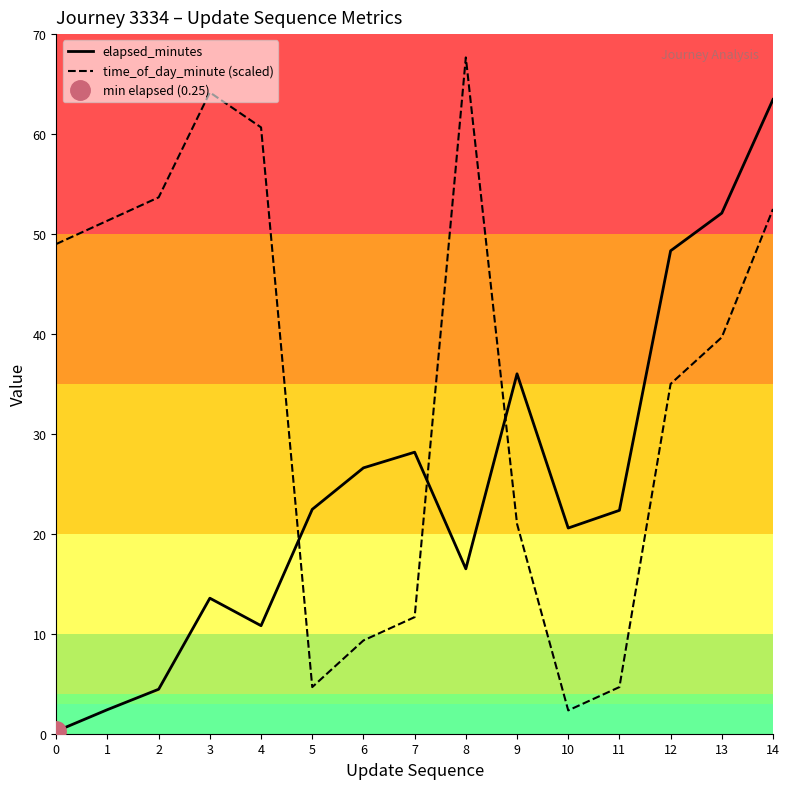

What is the spread (max minus min) of values at 5?

17.8